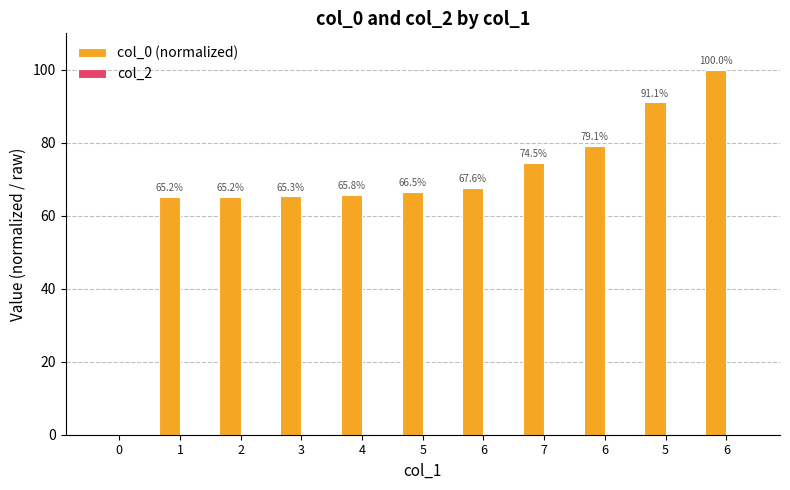

How many data points are above 66?

6